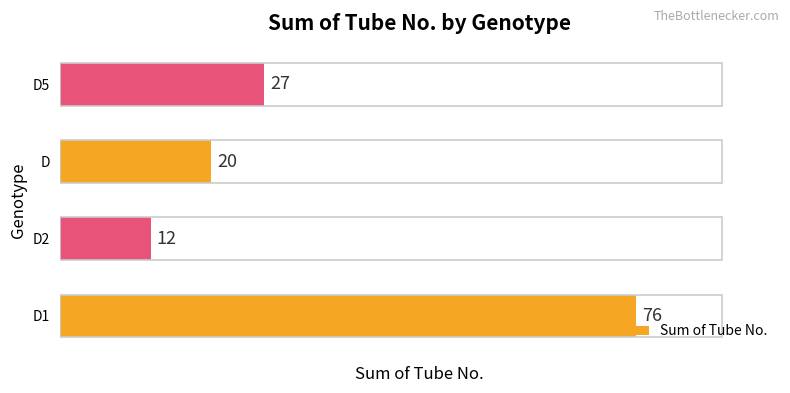

Reading top to bottom, list all the values displayed in this chart.

27	20	12	76